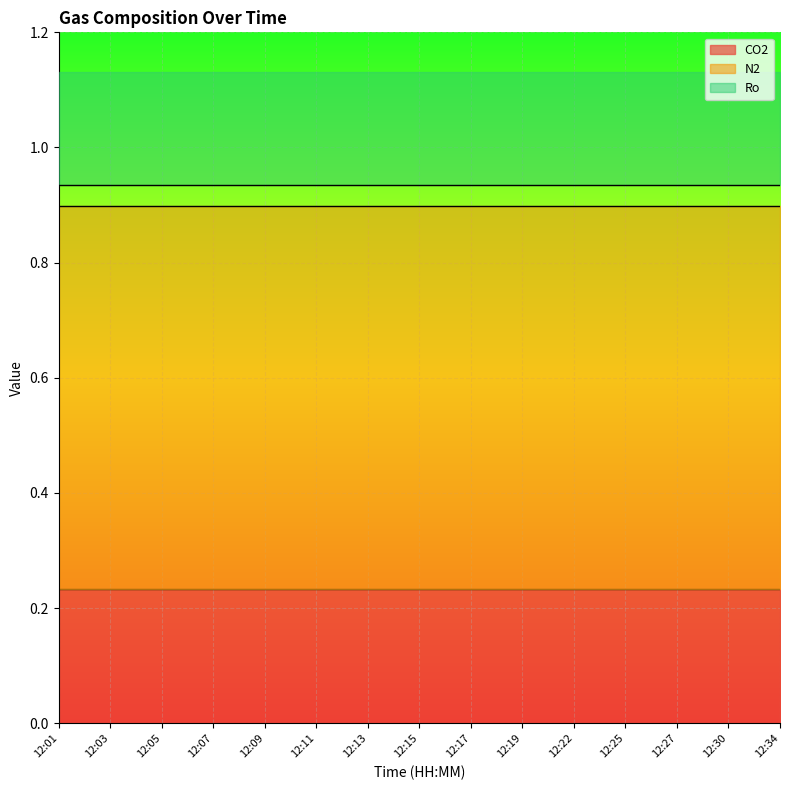

Which label corresponds to the smallest value in the chart?

12:01